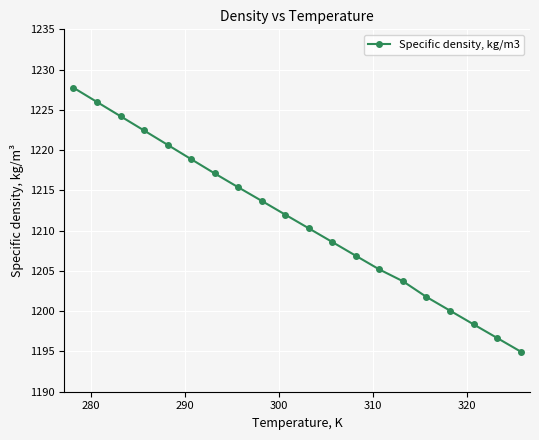

Reading left to right, transcribe all the data shown in this chart.

1227.8	1226.0	1224.2	1222.4	1220.7	1218.9	1217.1	1215.4	1213.7	1212.0	1210.3	1208.6	1206.9	1205.2	1203.7	1201.8	1200.1	1198.4	1196.7	1195.0